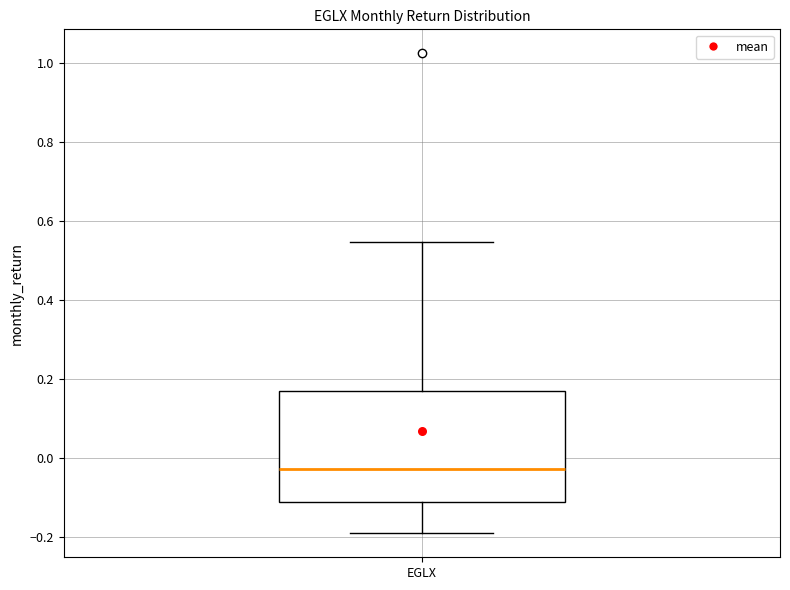

Read this box plot against the y-axis: the position of the median line, the range covered by the box, and the ends of both whiskers. The values are not printed on the chart, so give them approximately, as read against the axis.

median -0.02, box -0.12 to 0.16, whiskers -0.18 to 0.54